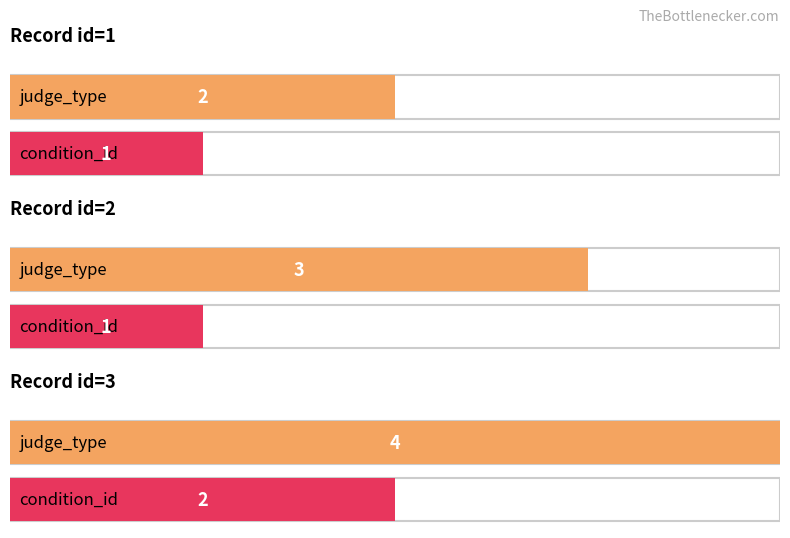

How many series are shown in this chart?

2